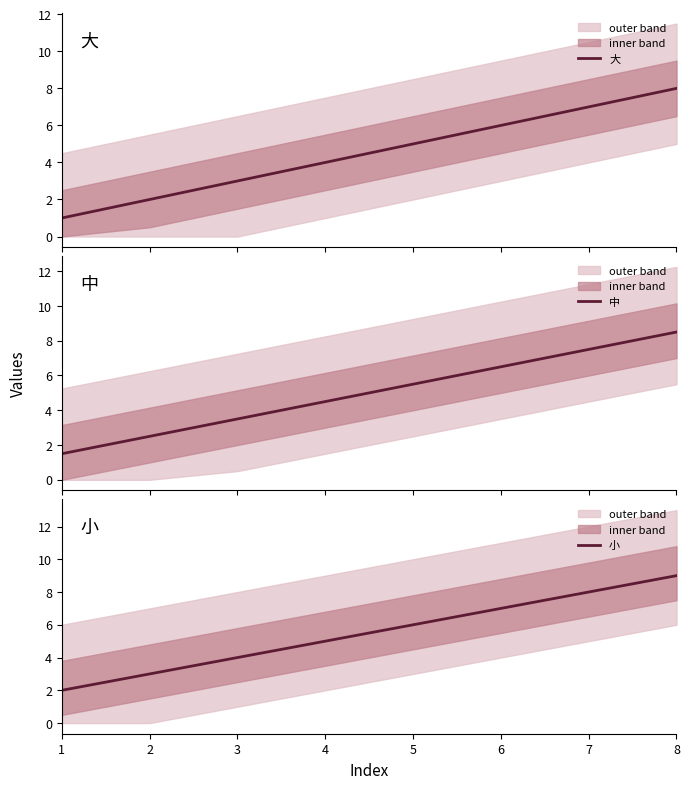

True or false: 中 and 小 cross at least once.

False